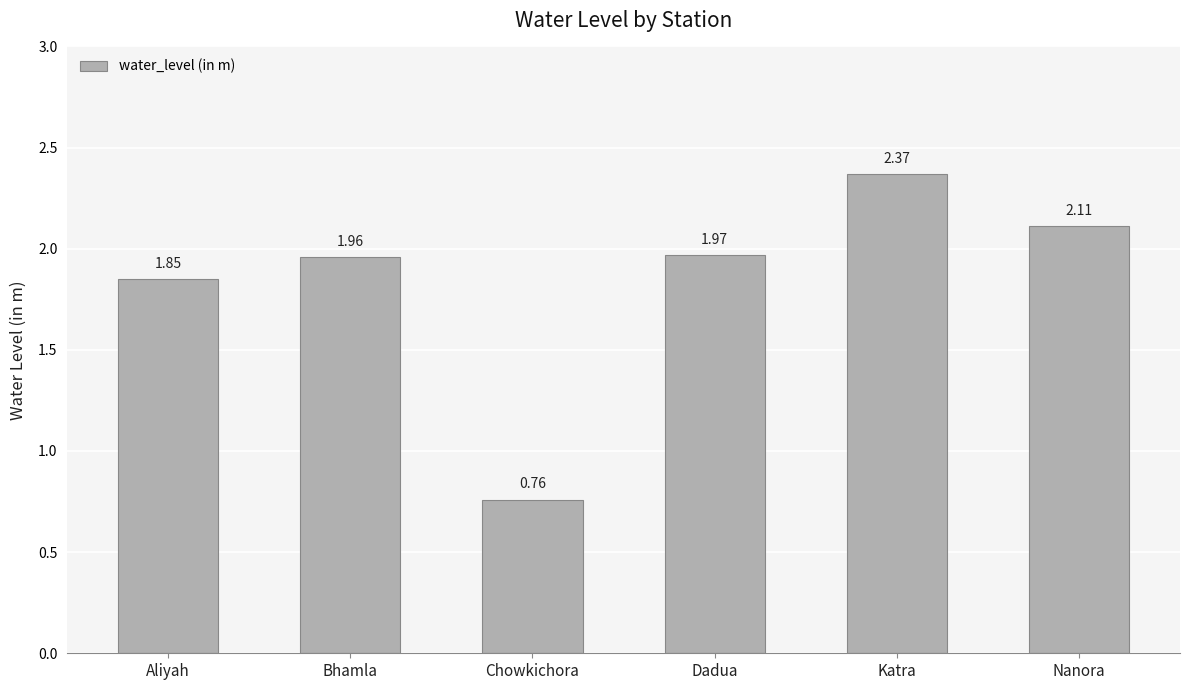

How many series are shown in this chart?

1